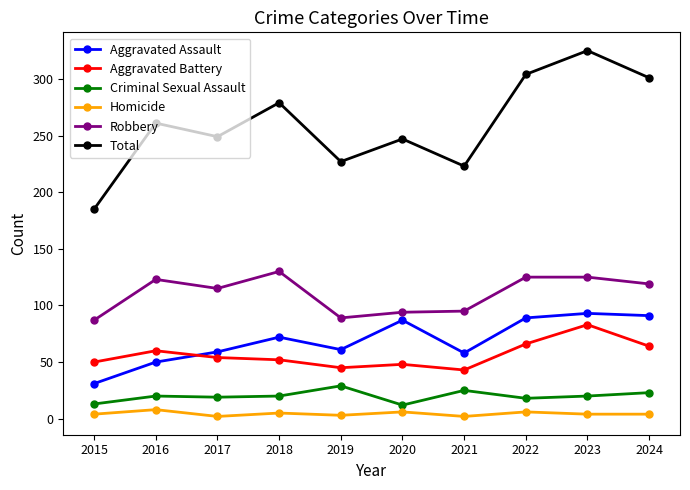

At which category does Aggravated Assault reach its first local peak?

2018